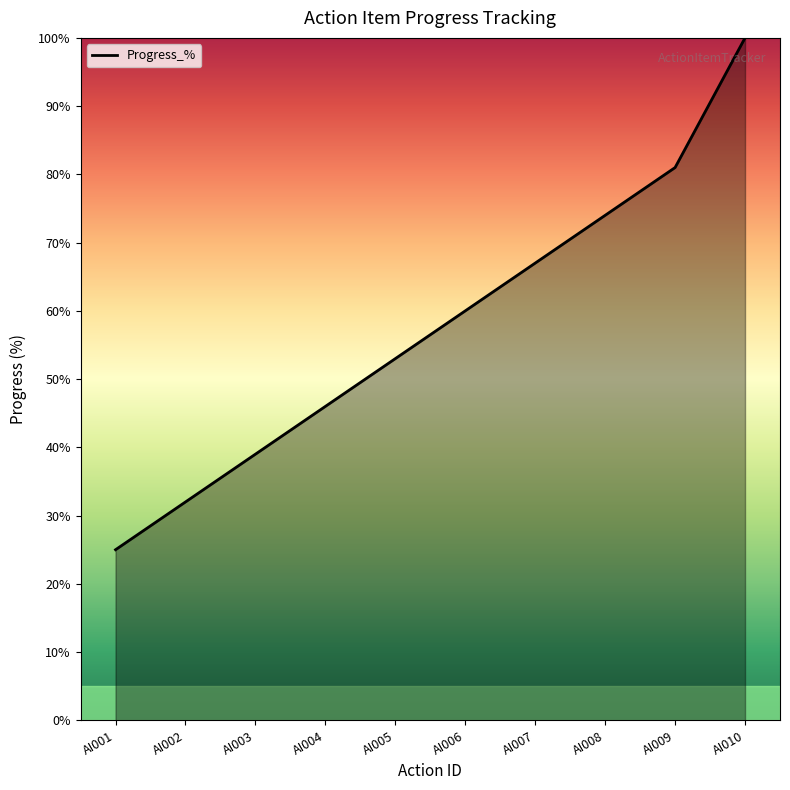

What is the difference between the second highest and second lowest values?

49